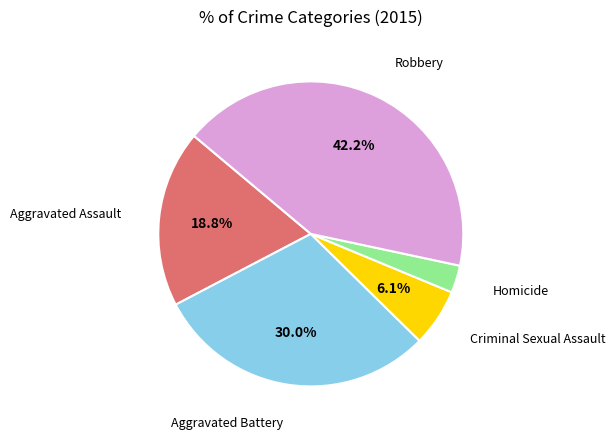

Count the number of slices in the pie.

5